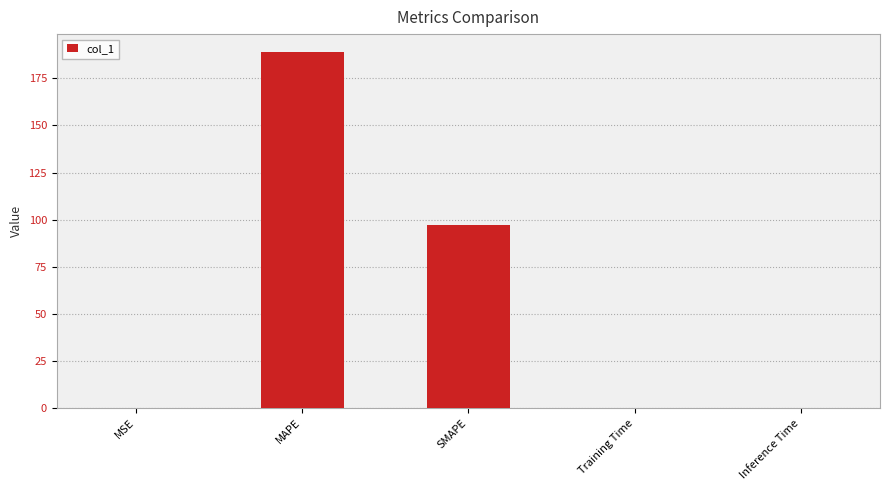

What is the approximate value at SMAPE?

97.2